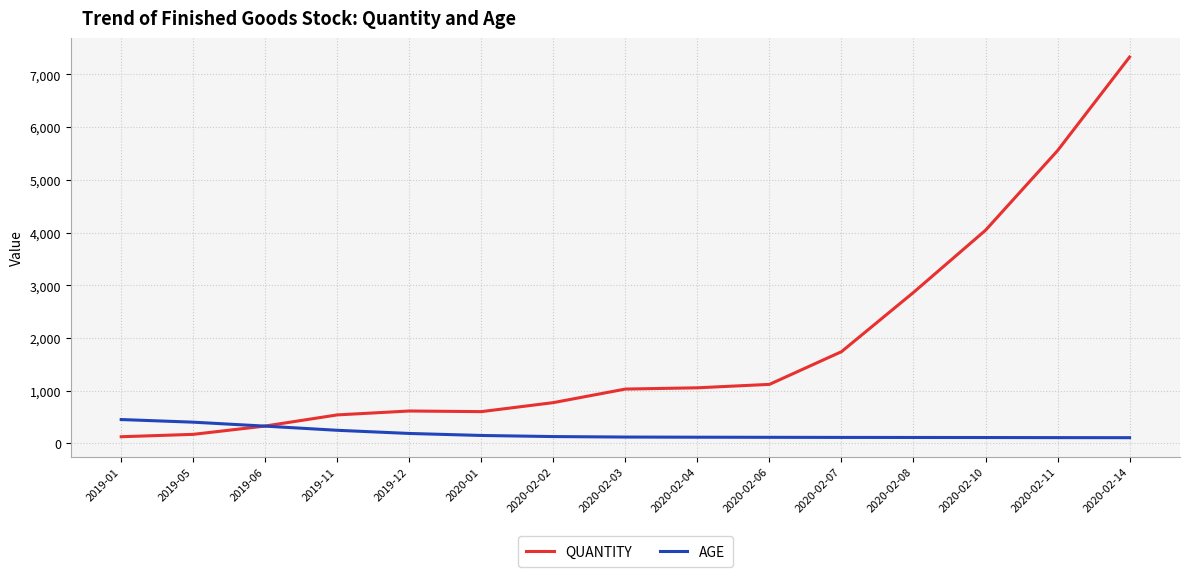

Which series has the largest range (max minus min)?

QUANTITY